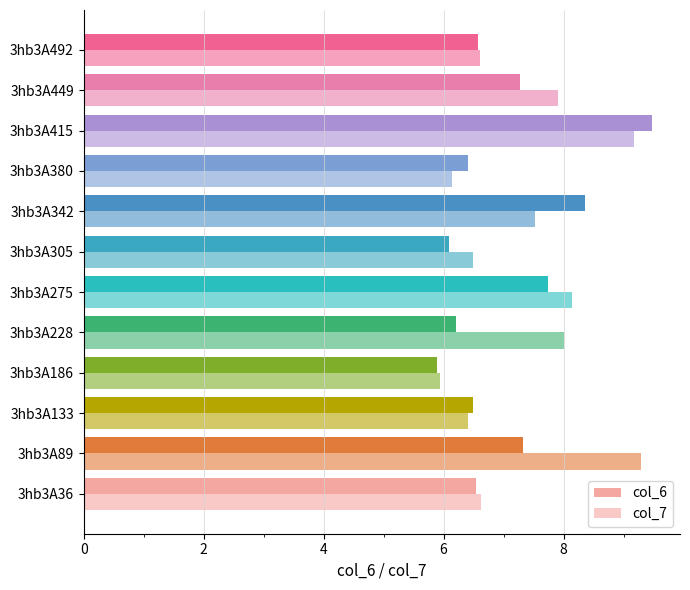

Rank the series by their average value, from highest to lowest.

col_7, col_6